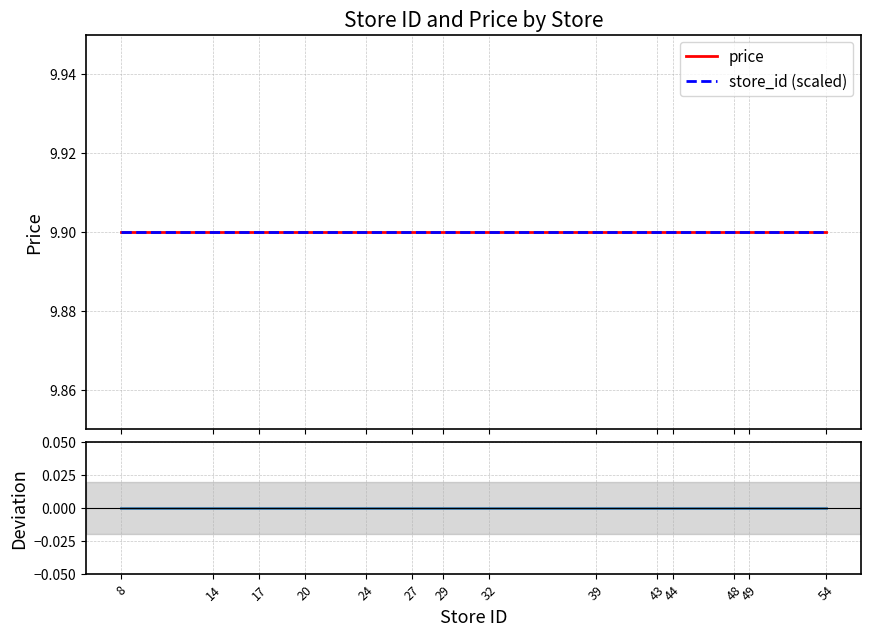

Is the value of deviation at 14 greater than the value of price at 17?

No